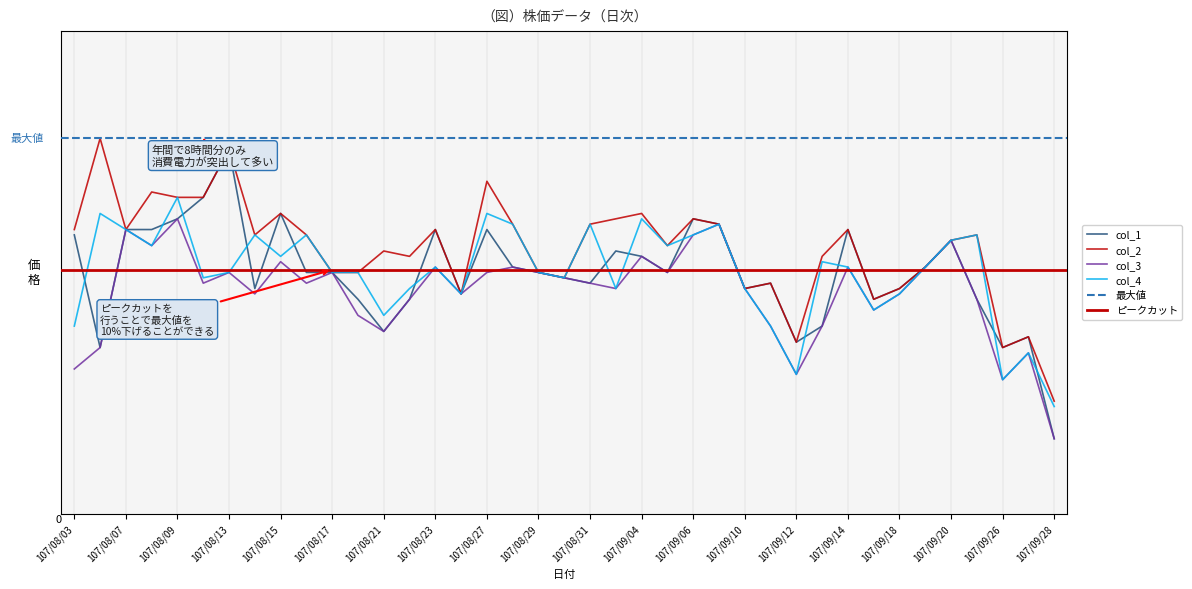

Reading left to right, what are all the values shown in this chart?

col_1: 40.1	39.9	40.1	40.1	40.1	40.2	40.3	40.0	40.2	40.0	40.0	40.0	39.9	40.0	40.1	40.0	40.1	40.1	40.0	40.0	40.0	40.1	40.1	40.0	40.1	40.1	40.0	40.0	39.9	40.0	40.1	40.0	40.0	40.1	40.1	40.0	39.9	39.9	39.7
col_2: 40.1	40.3	40.1	40.2	40.2	40.2	40.3	40.1	40.2	40.1	40.0	40.0	40.1	40.1	40.1	40.0	40.2	40.1	40.0	40.0	40.1	40.1	40.2	40.1	40.1	40.1	40.0	40.0	39.9	40.1	40.1	40.0	40.0	40.1	40.1	40.1	39.9	39.9	39.8
col_3: 39.9	39.9	40.1	40.1	40.1	40.0	40.0	40.0	40.1	40.0	40.0	40.0	39.9	40.0	40.1	40.0	40.0	40.1	40.0	40.0	40.0	40.0	40.1	40.0	40.1	40.1	40.0	40.0	39.9	40.0	40.1	40.0	40.0	40.1	40.1	40.0	39.9	39.9	39.7
col_4: 40.0	40.2	40.1	40.1	40.2	40.0	40.0	40.1	40.1	40.1	40.0	40.0	40.0	40.0	40.1	40.0	40.2	40.1	40.0	40.0	40.1	40.0	40.1	40.1	40.1	40.1	40.0	40.0	39.9	40.1	40.1	40.0	40.0	40.1	40.1	40.1	39.9	39.9	39.8